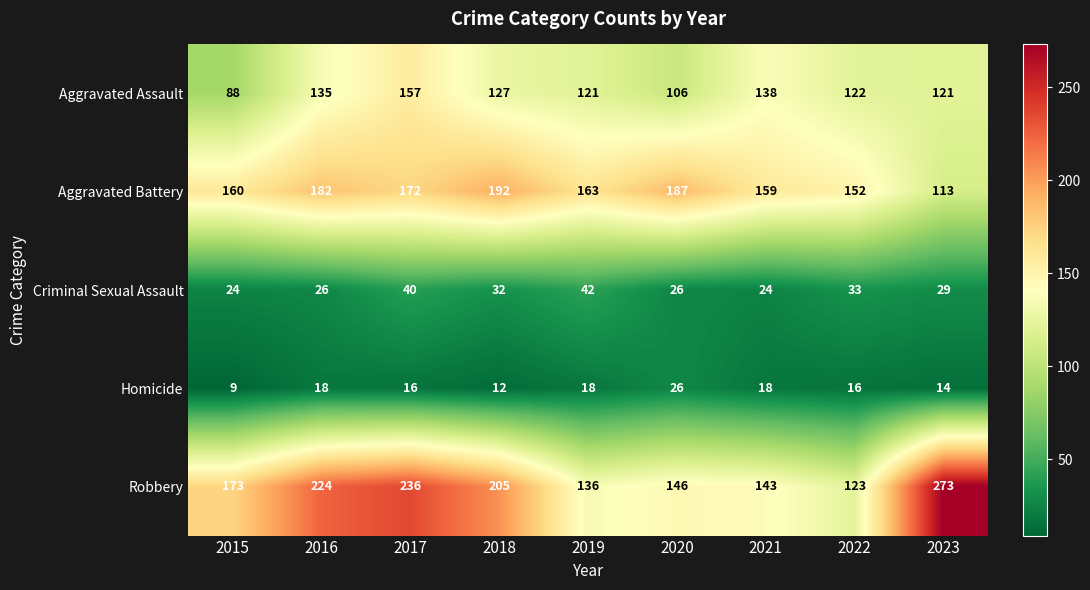

At how many categories does at least one series exceed 179?

5